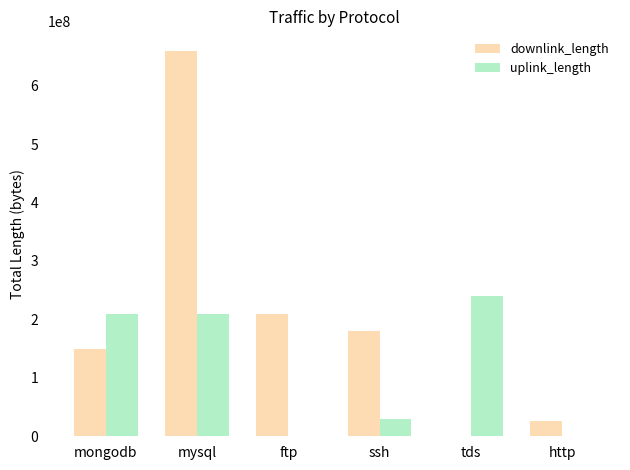

What is the highest value of the downlink_length series?

660020355